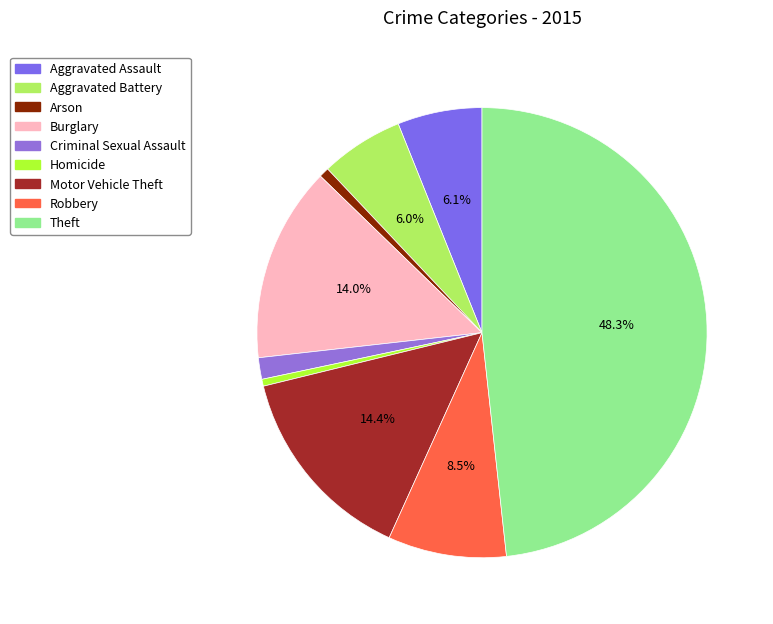

Is it true that Theft is 59% of the pie?

False